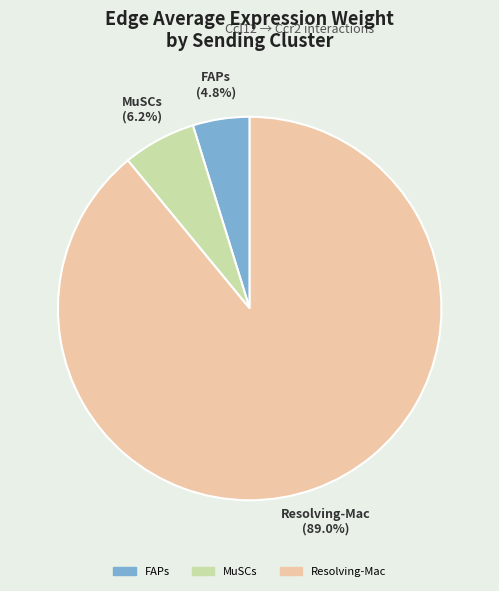

What percentage is NOT represented by MuSCs?

93.8%